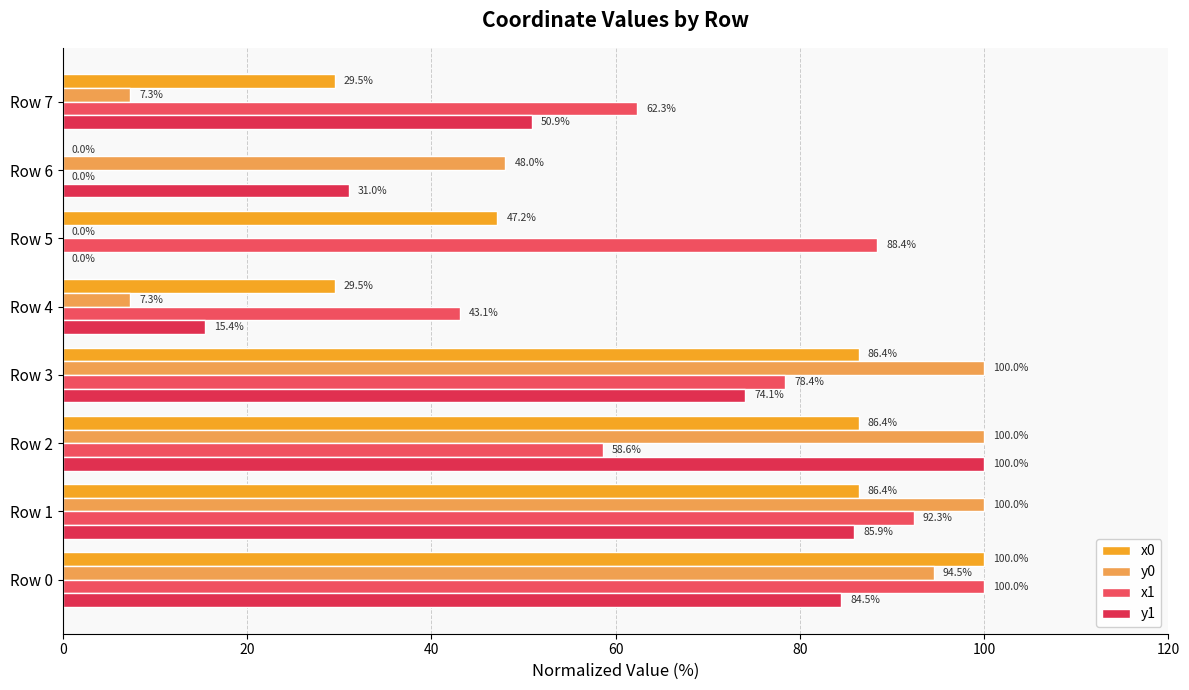

What is the sum of all x1 values?

523.2